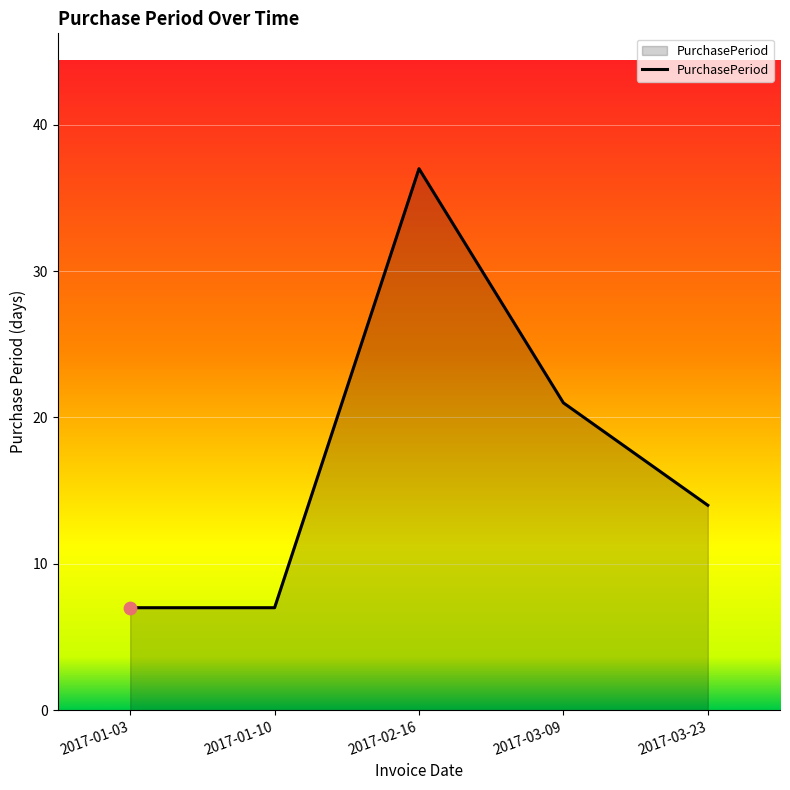

What is the change in value from 2017-01-03 to 2017-03-23?

+7